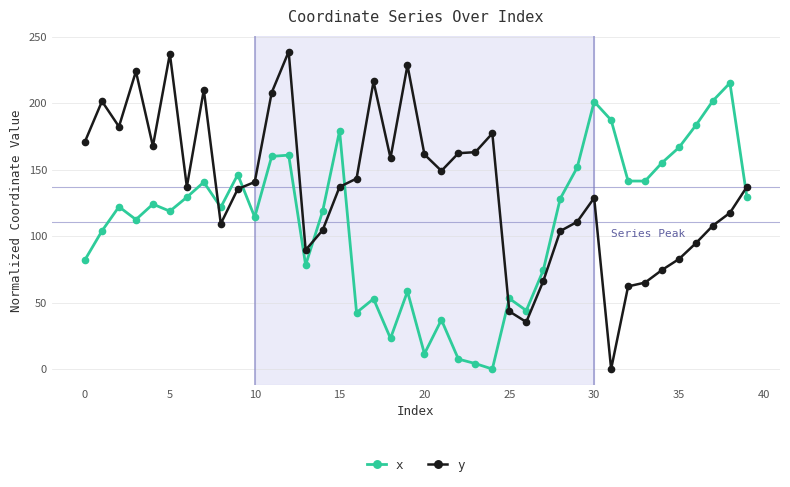

What is the value of the x point at the 3rd from the left?

122.0